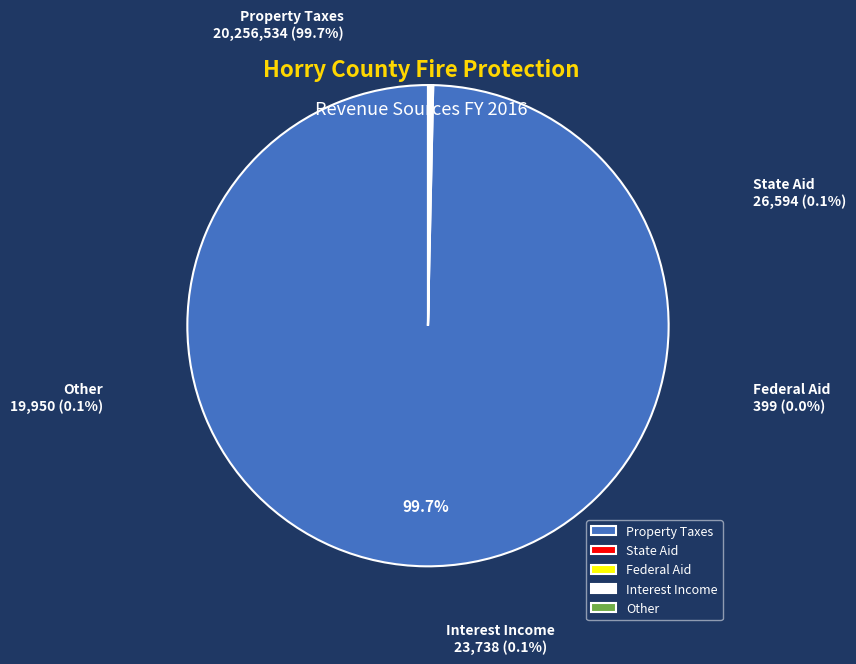

To the nearest percent, what is the difference between the largest and smallest slice percentages?

100%